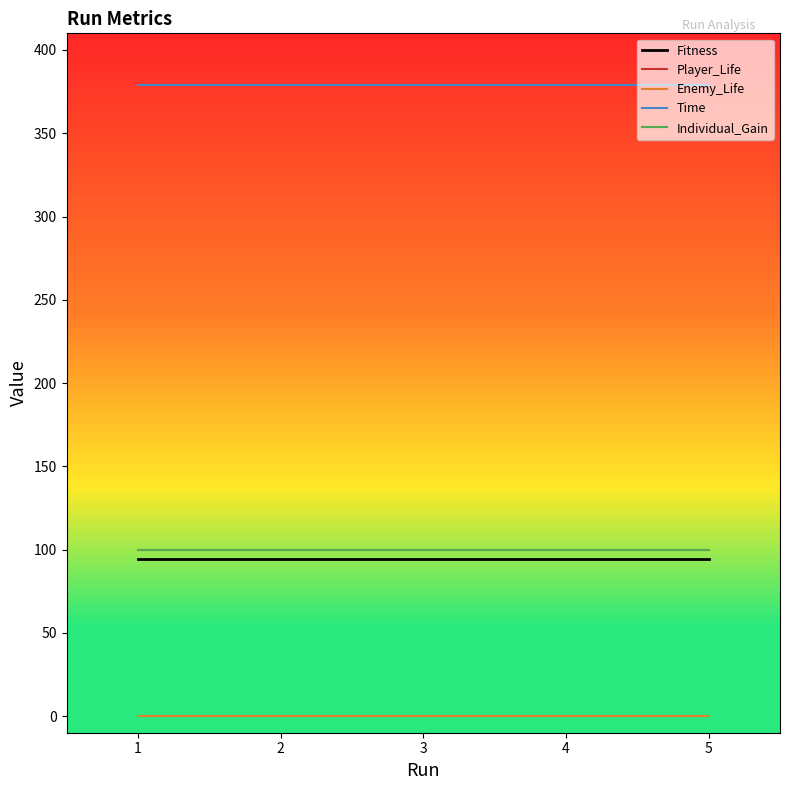

How many lines are shown in the chart?

5